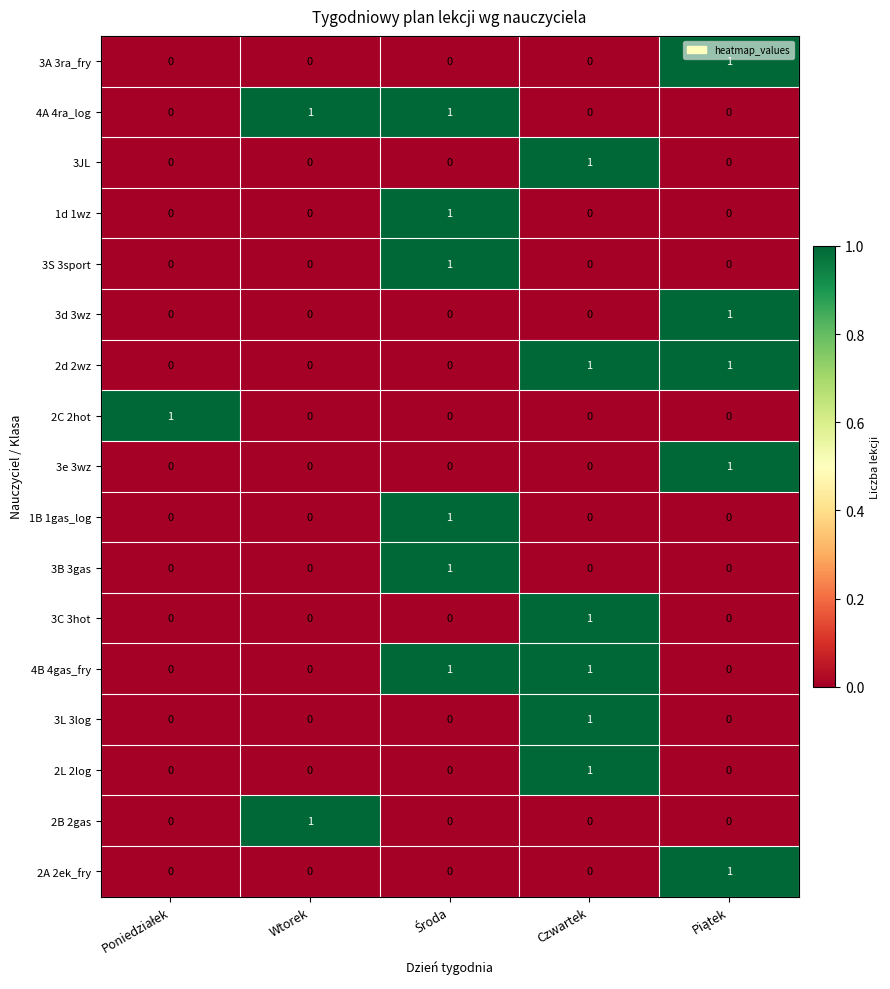

What is the total value across all series at Czwartek?

6